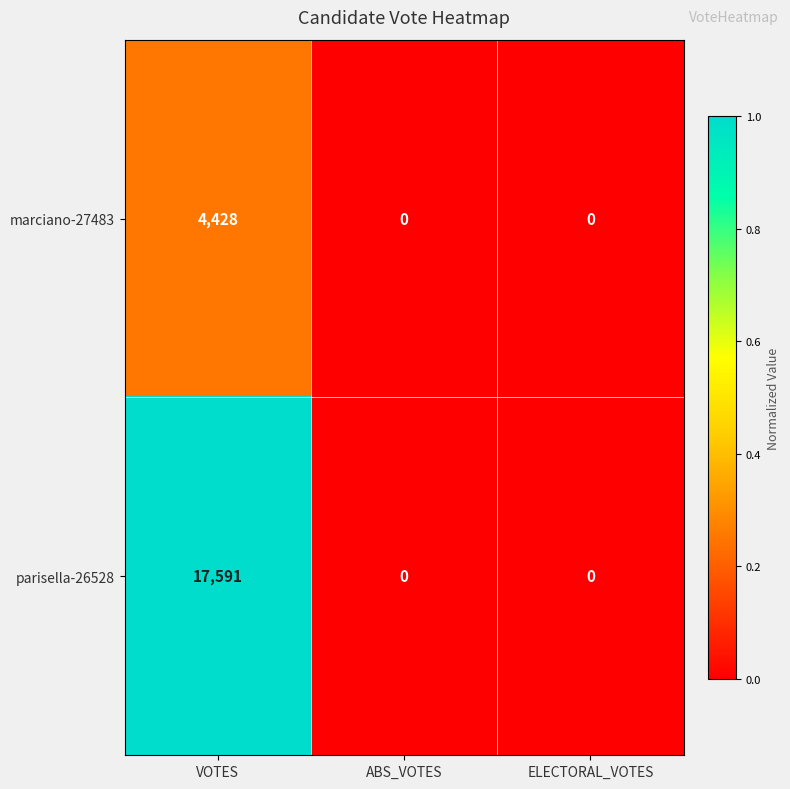

What is the spread (max minus min) of values at VOTES?

13163